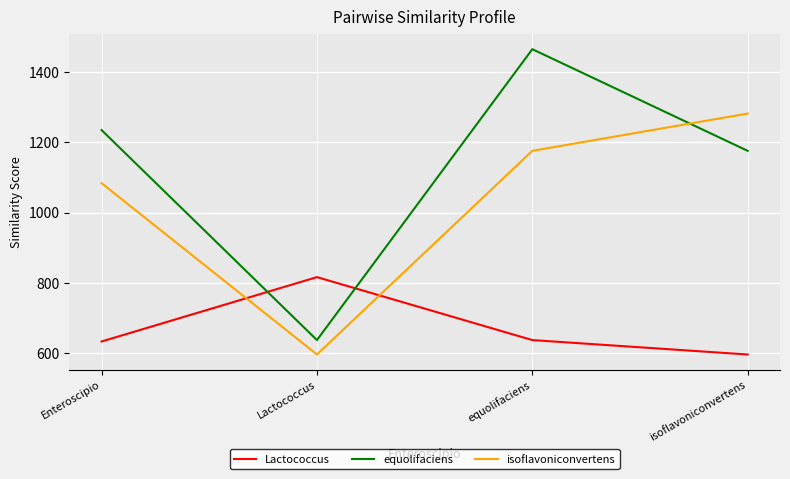

How many lines are shown in the chart?

3